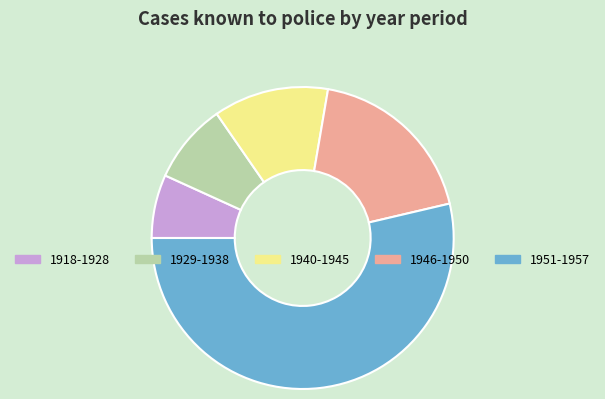

Is the sum of 1946-1950 and 1918-1928 greater than half?

No